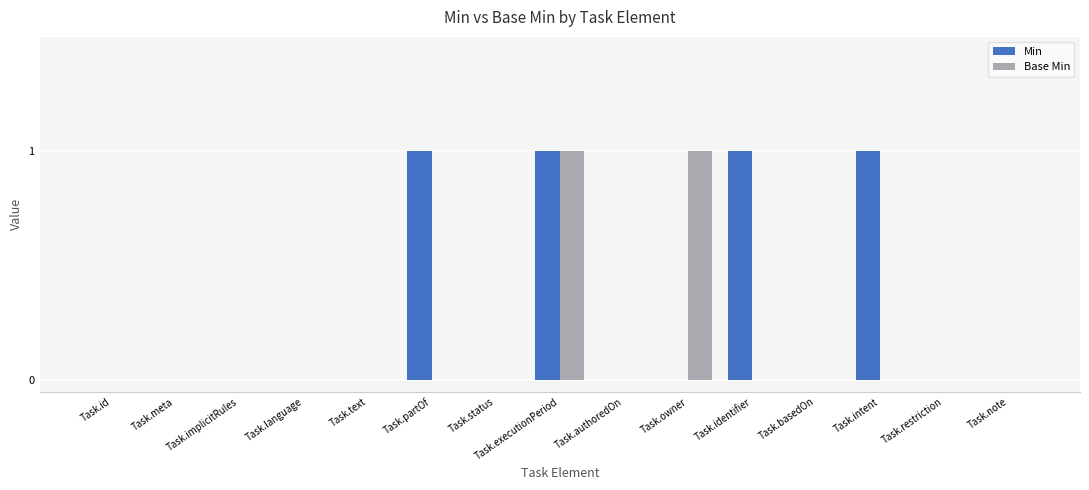

The Min series shows 1 at Task.basedOn. True or false?

False